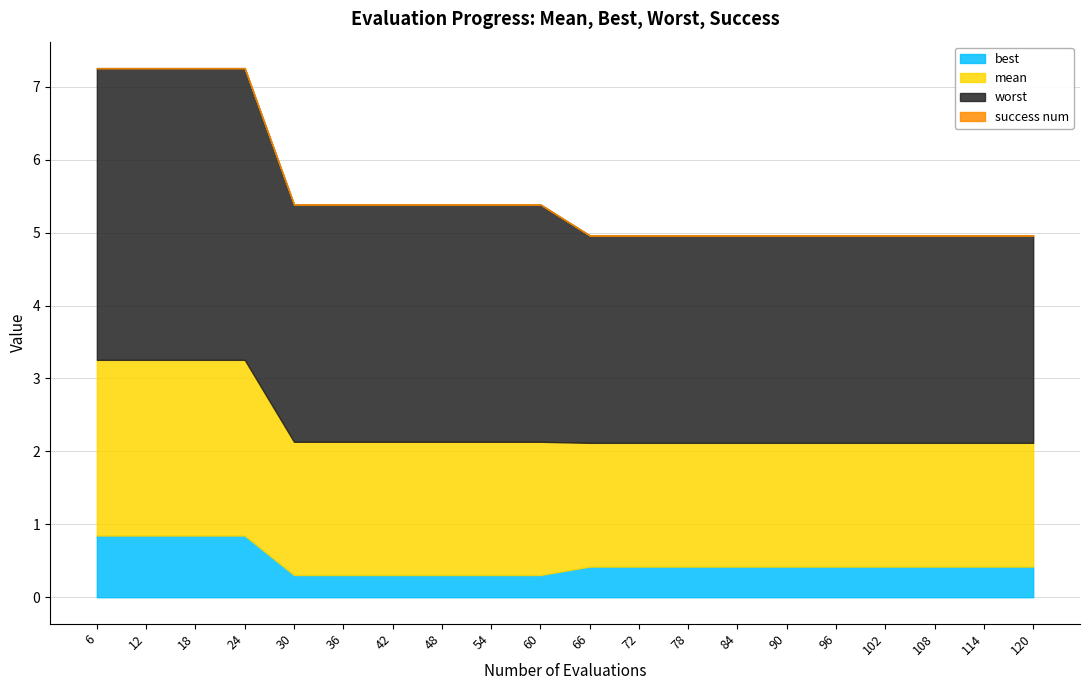

The value of best at 30 is 0.3. True or false?

True